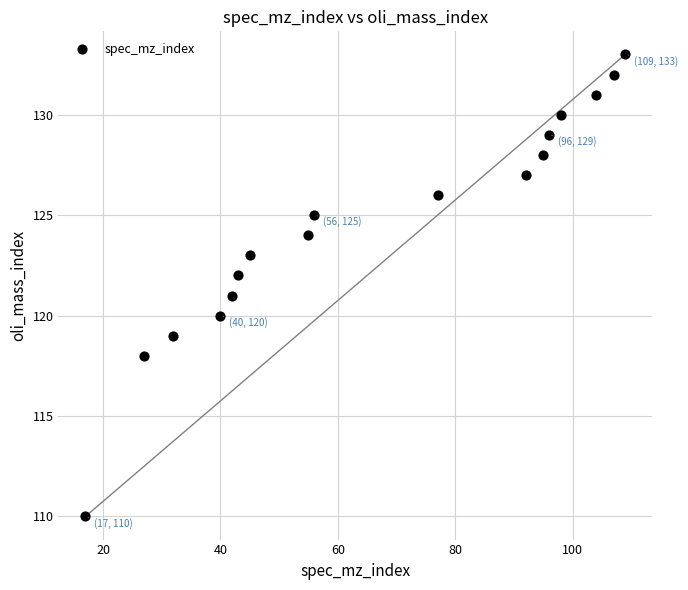

What is the range of Y values (max minus min)?

23